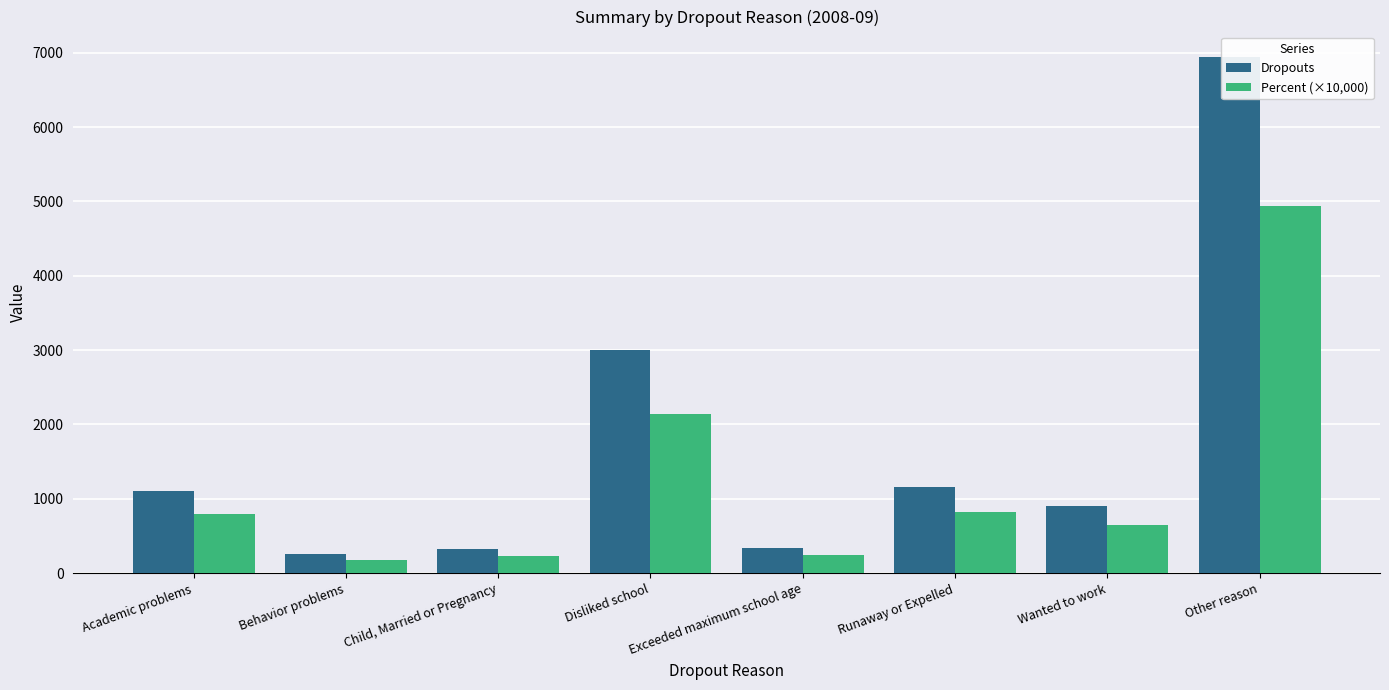

Which series has the widest spread of values?

Dropouts